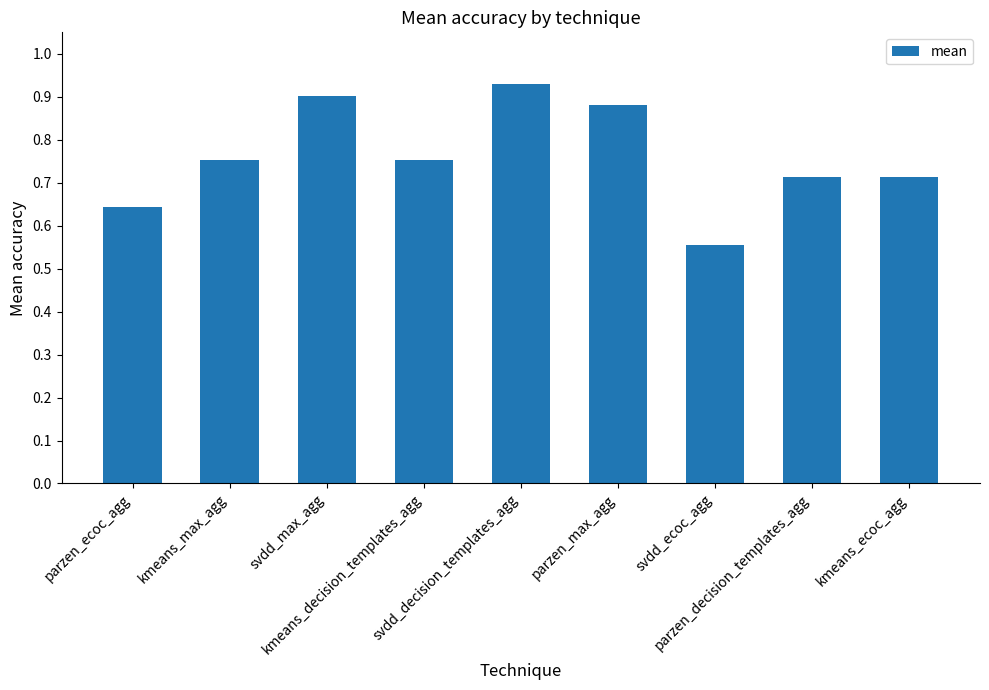

What is the sum of all values?

6.8